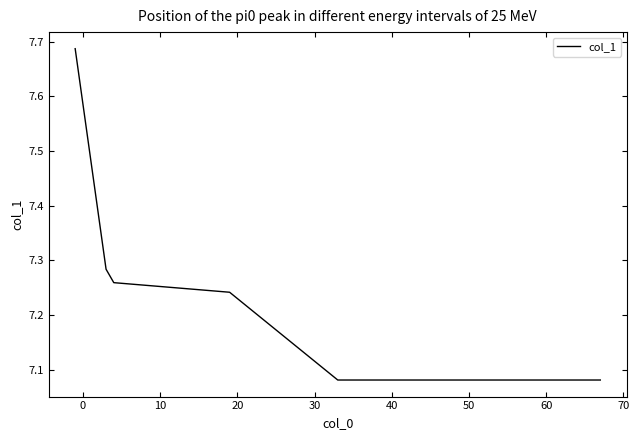

How many values are between 7 and 8?

6